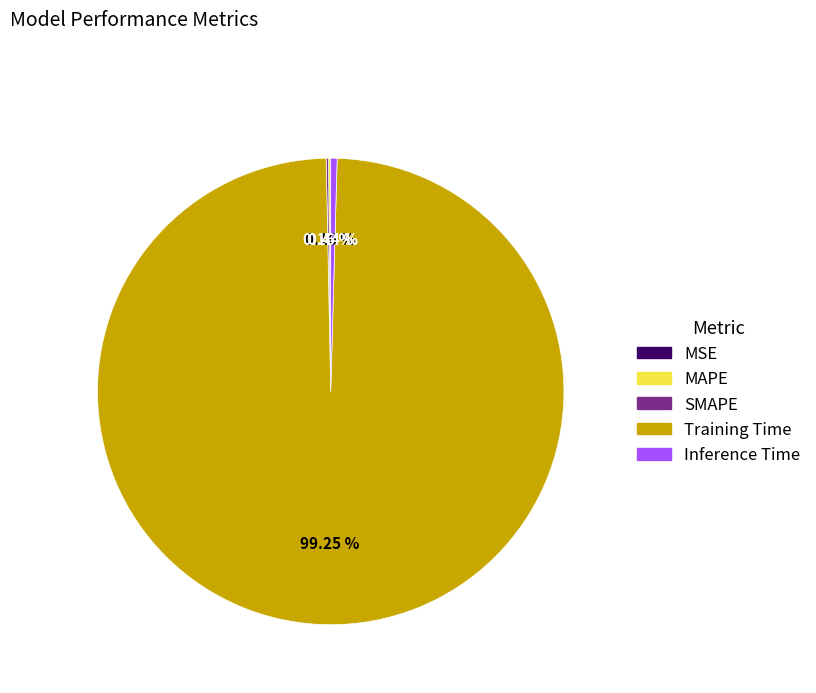

Between Inference Time and Training Time, which is larger?

Training Time